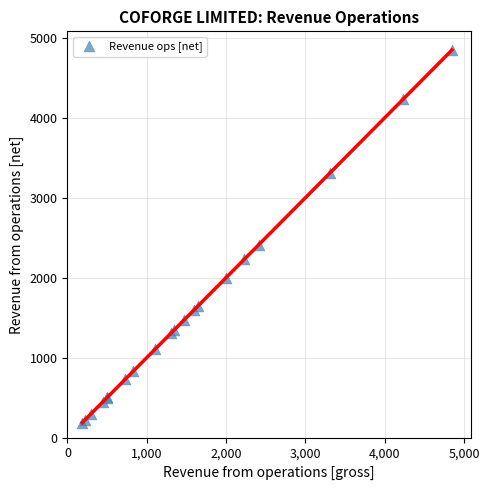

What Y value in the scatter plot is closest to 2517?

2412.4